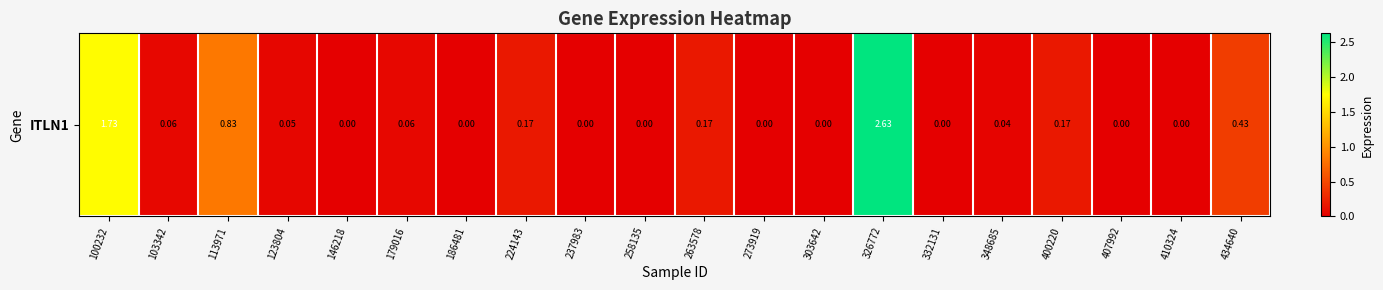

What is the approximate value at 263578?

0.2